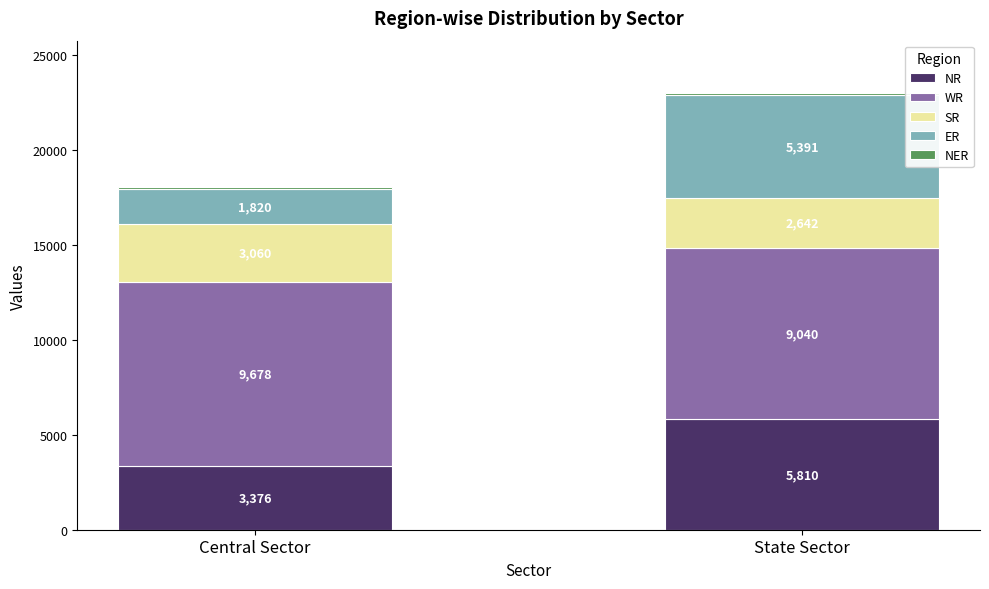

Does the chart contain any negative values?

No